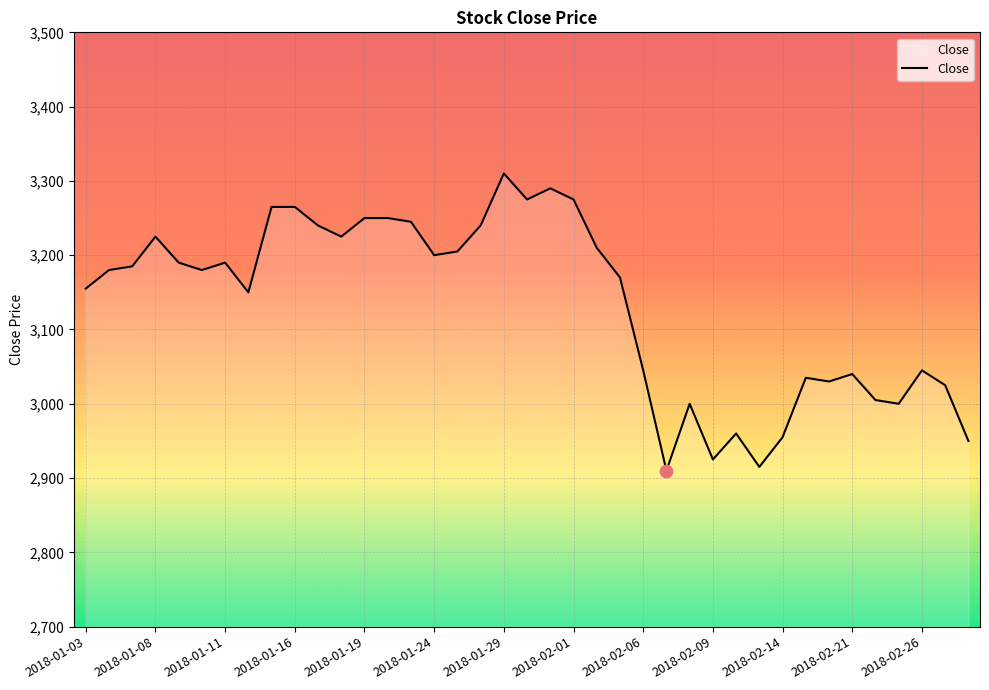

What is the maximum value shown in the chart?

3310